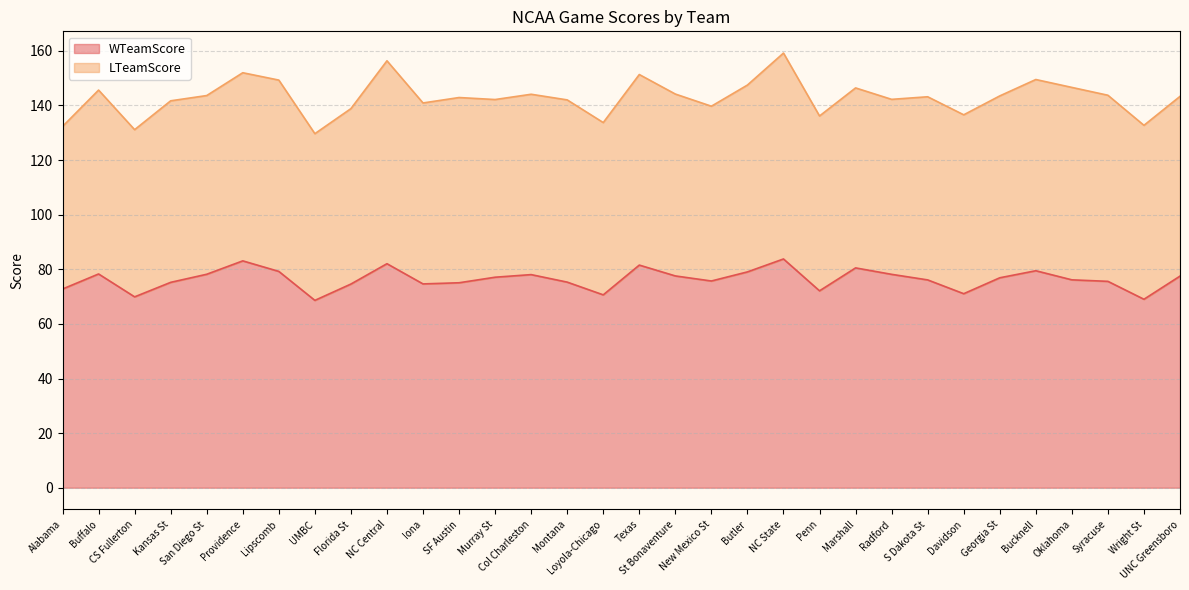

At which category does the data reach its first local valley?

CS Fullerton